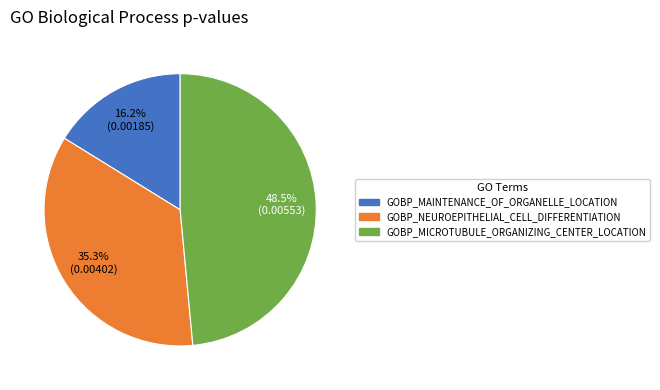

How many slices are in this pie chart?

3